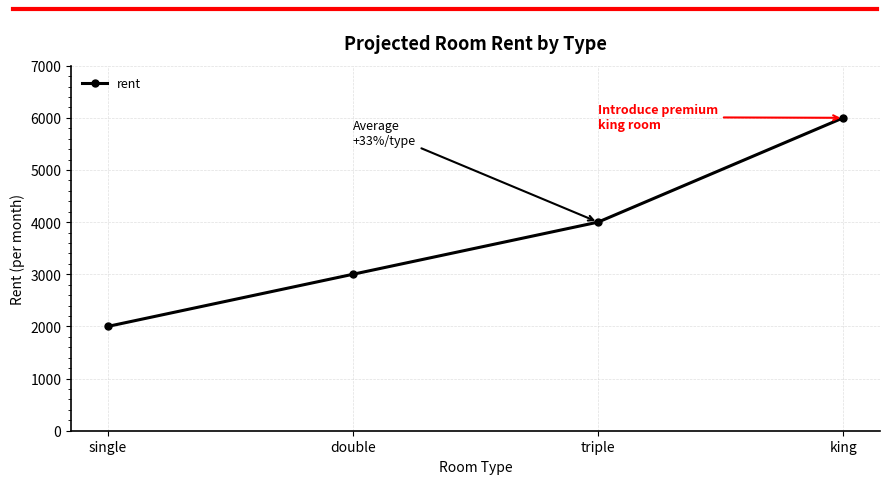

Rank the categories by value from highest to lowest.

king, triple, double, single